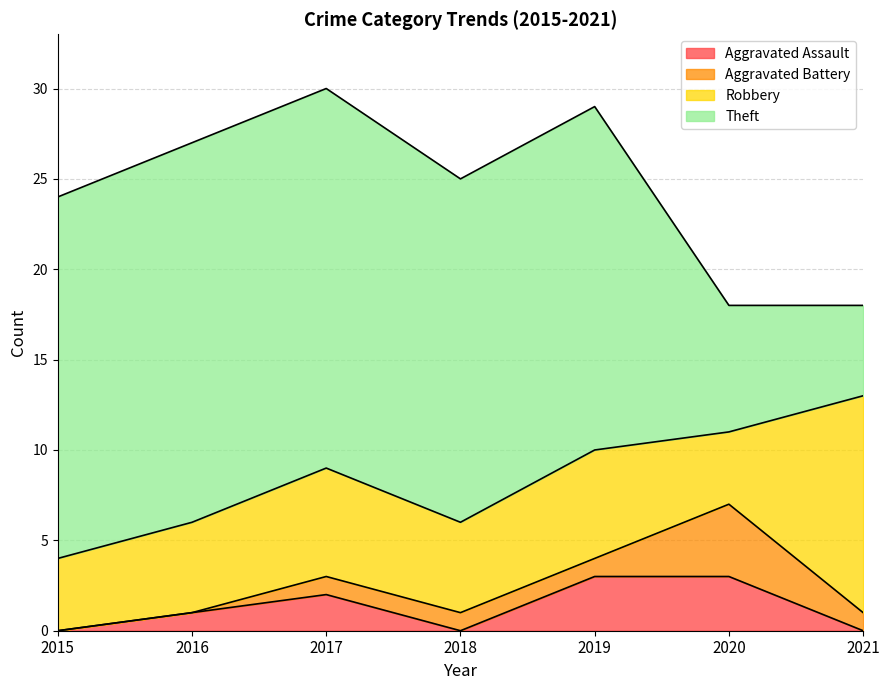

What is the value of the Robbery point at the 3rd from the left?

6